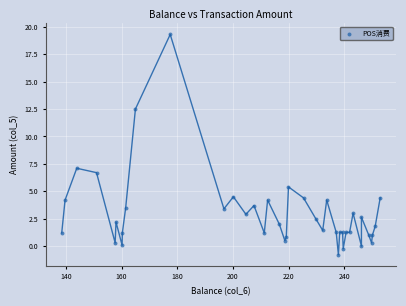

What Y value in the scatter plot is closest to 9?

7.1